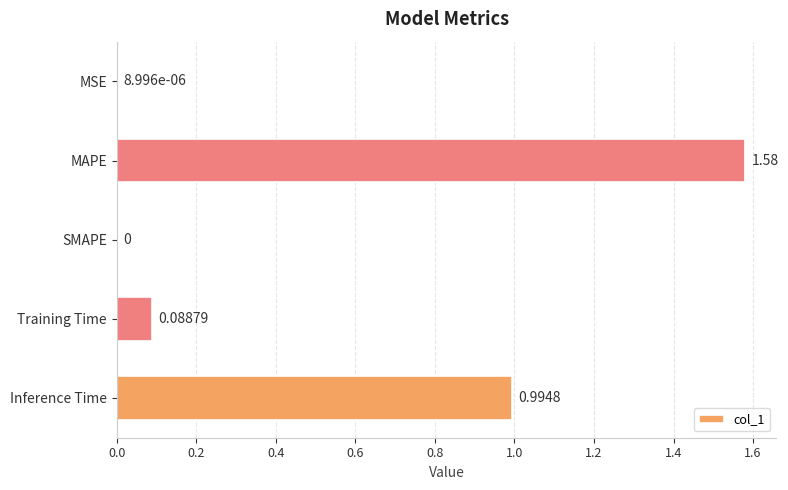

At which label is the value closest to 0?

SMAPE